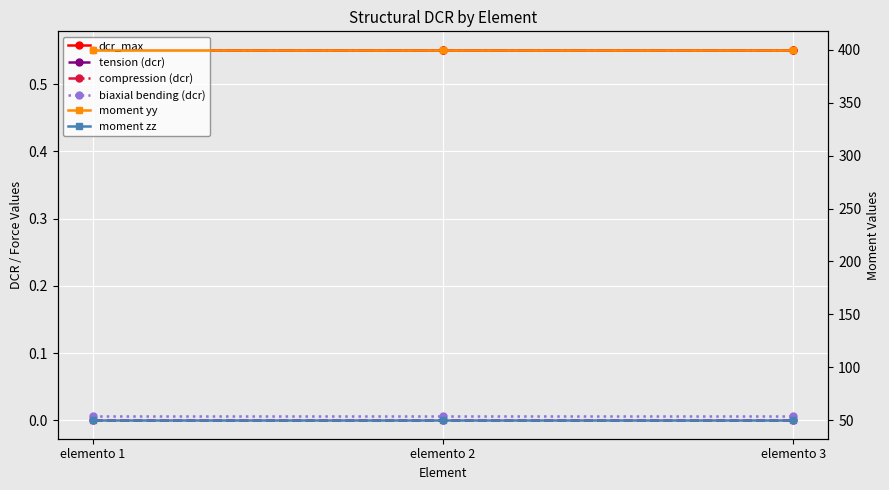

The value of compression (dcr) at elemento 1 is 0.7. True or false?

False